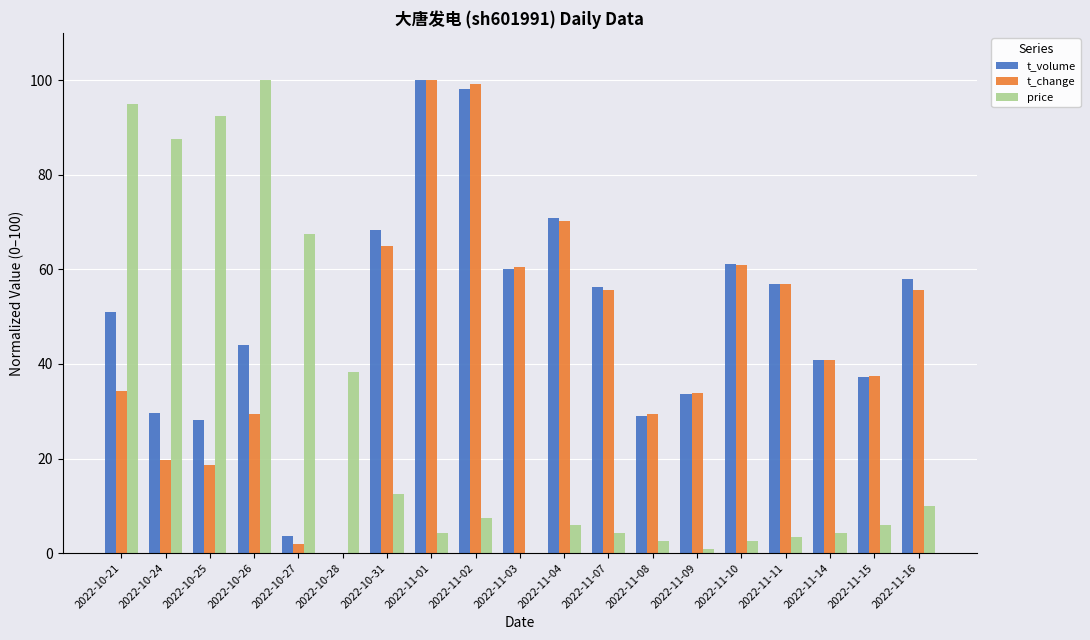

At which label does price reach its peak?

2022-10-26